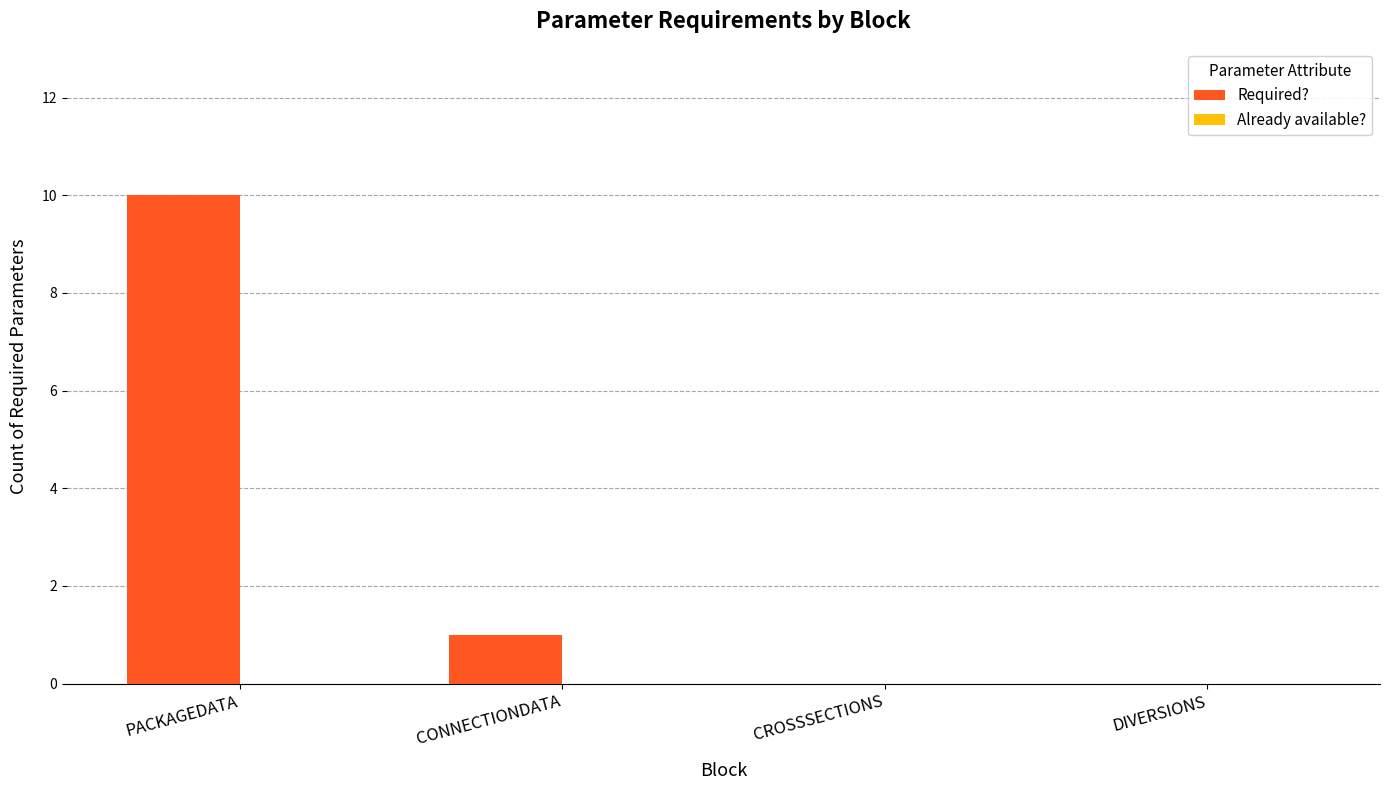

What is the change in value from PACKAGEDATA to DIVERSIONS?

-10